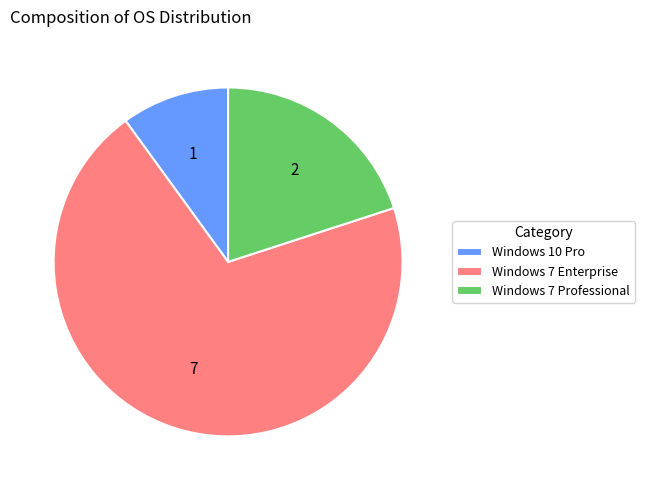

The Windows 10 Pro slice represents 10% of the pie. True or false?

True